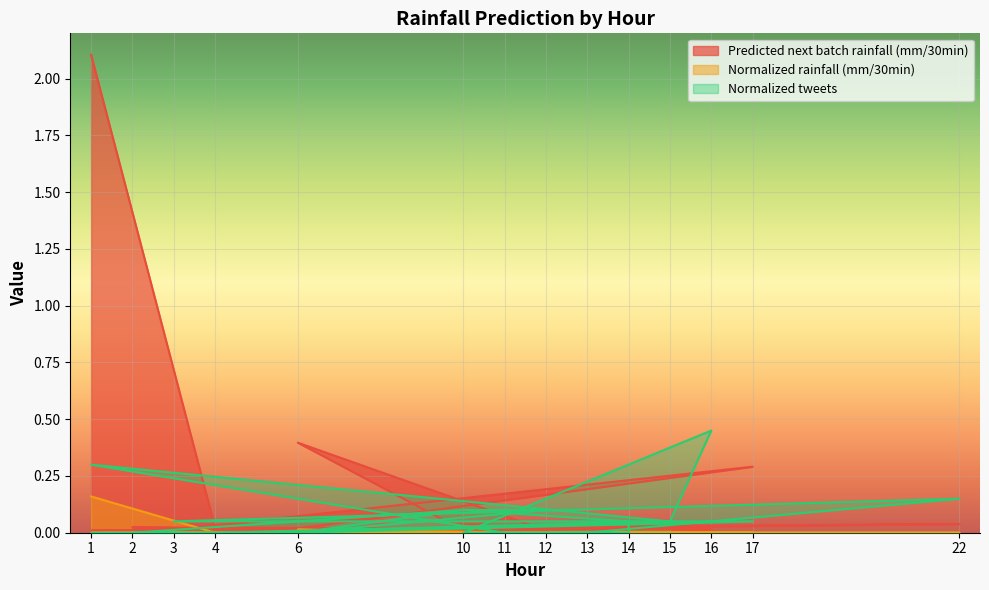

True or false: Predicted next batch rainfall (mm/30min) and Normalized rainfall (mm/30min) intersect in this chart.

False